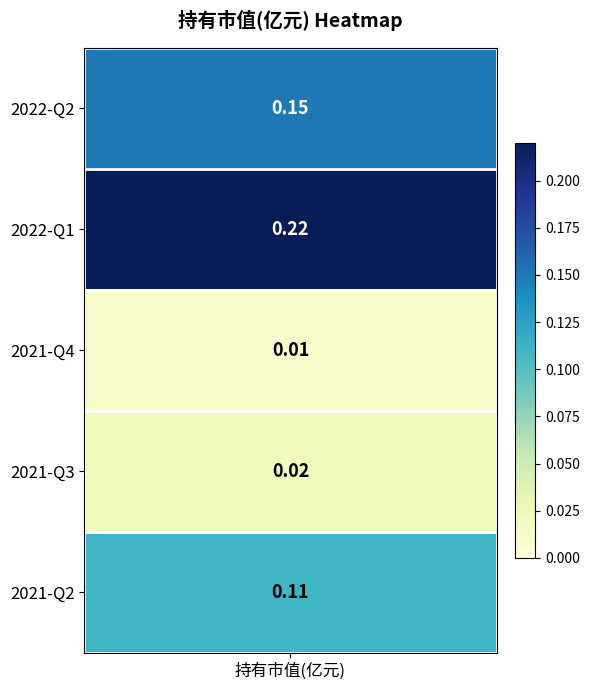

Reading left to right, extract all data points from this chart.

2022-Q2=0.1	2022-Q1=0.2	2021-Q4=0.0	2021-Q3=0.0	2021-Q2=0.1